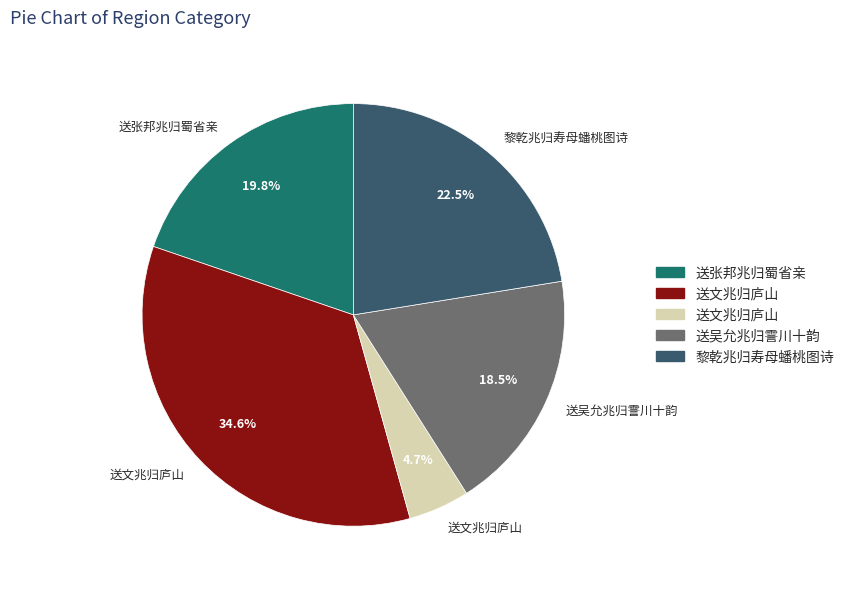

Is there a majority slice in this chart?

No